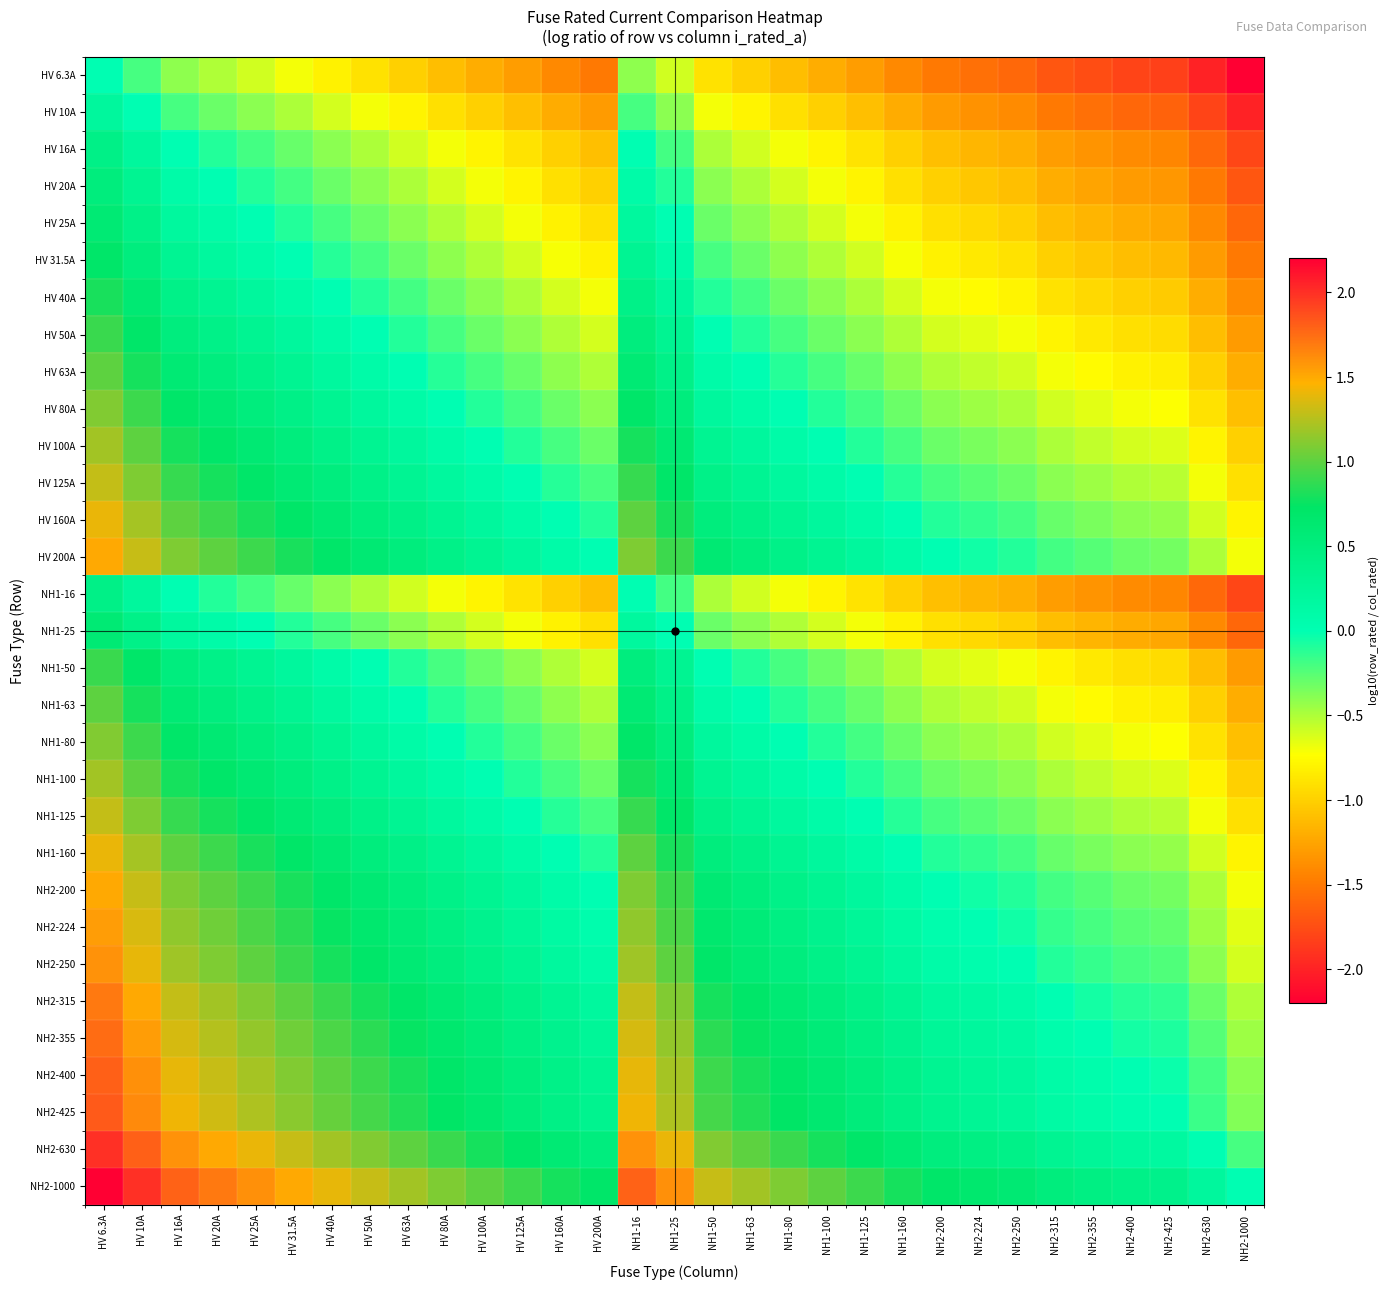

Rank the series by their maximum value, from highest to lowest.

NH2-1000, NH2-630, NH2-425, NH2-400, NH2-355, NH2-315, NH2-250, NH2-224, HV 200A, NH2-200, HV 160A, NH1-160, HV 125A, NH1-125, HV 100A, NH1-100, HV 80A, NH1-80, HV 63A, NH1-63, HV 50A, NH1-50, HV 40A, HV 31.5A, HV 25A, NH1-25, HV 20A, HV 16A, NH1-16, HV 10A, HV 6.3A